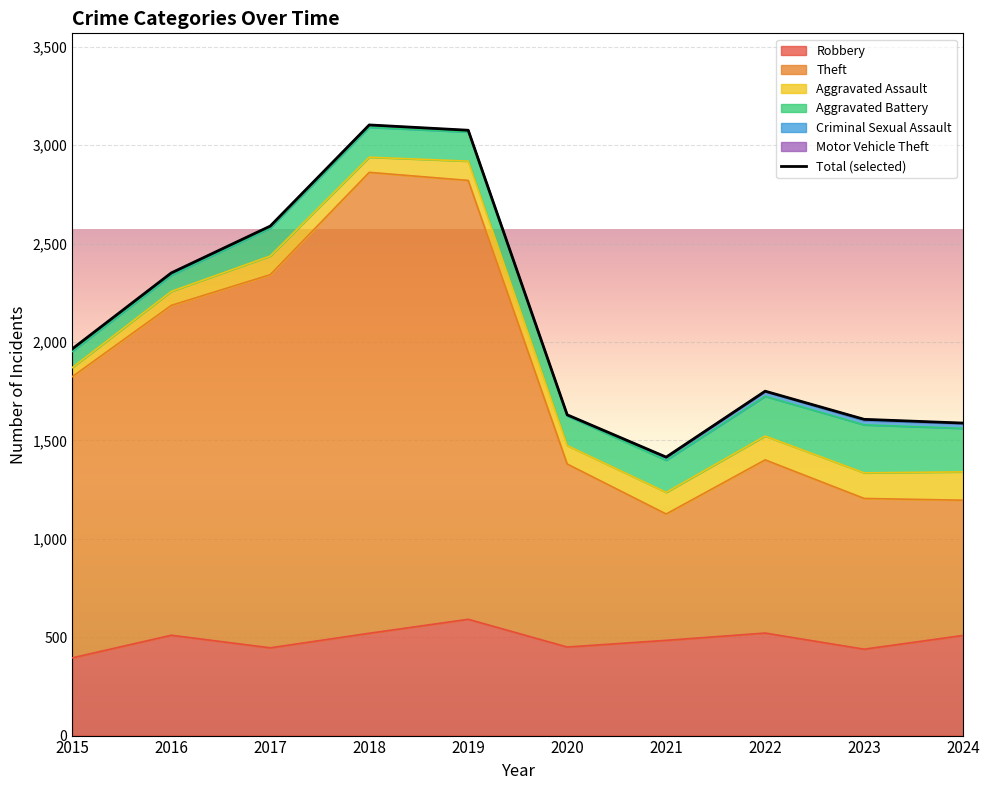

How many values in the Criminal Sexual Assault series exceed 12?

4